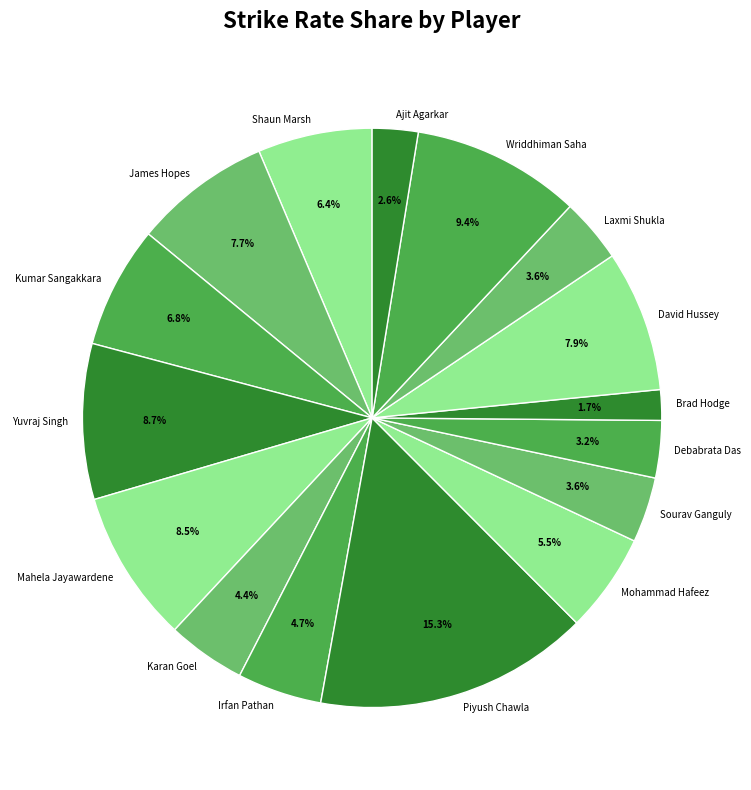

How many slices are in this pie chart?

16